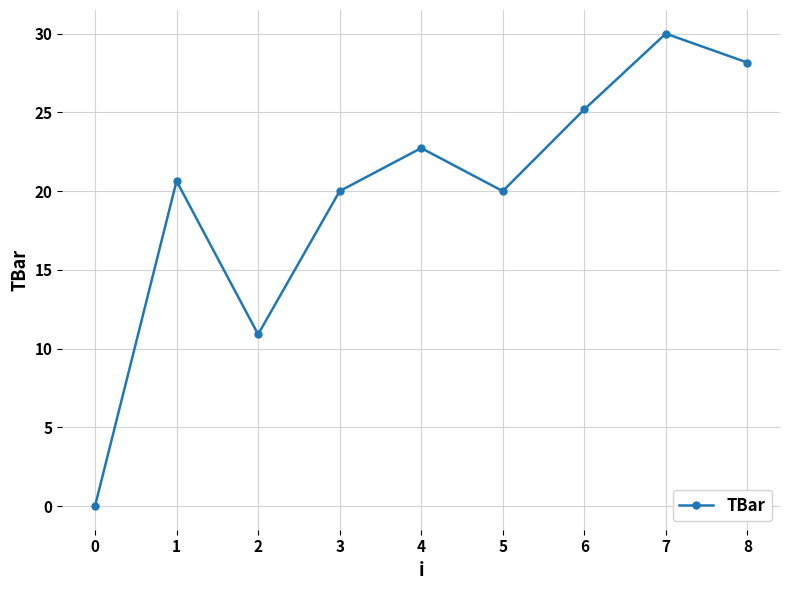

How many series are shown in this chart?

1